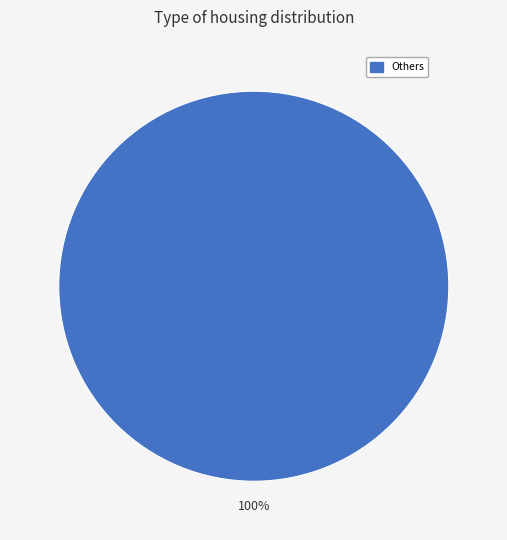

Does any single category account for the majority?

Yes